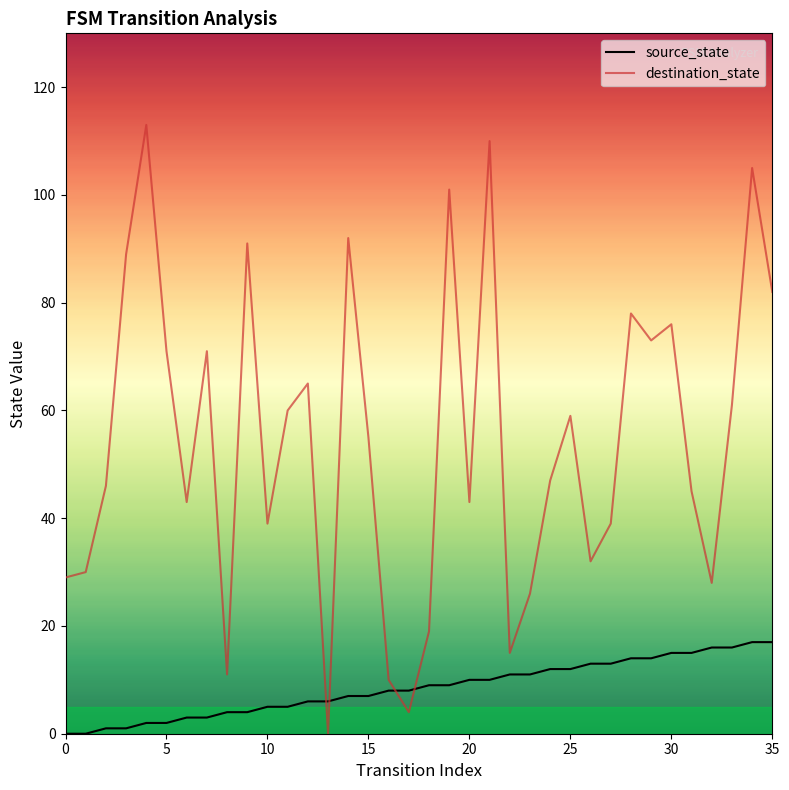

Rank the series by their maximum value, from highest to lowest.

destination_state, source_state